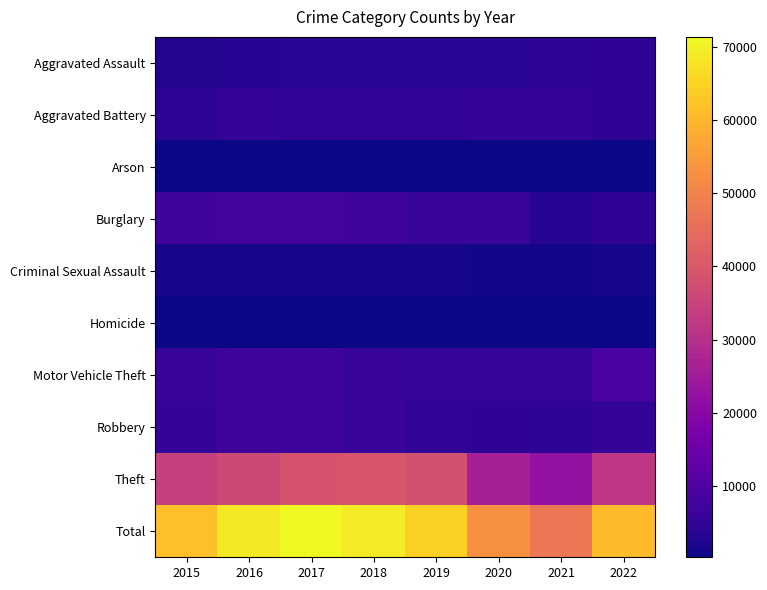

Between 2022 and 2017, which is larger?

2022